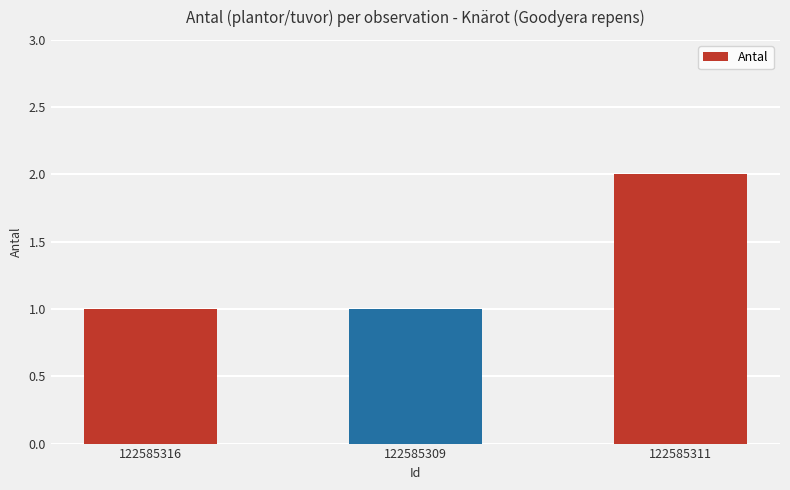

How many bars are there in total?

3